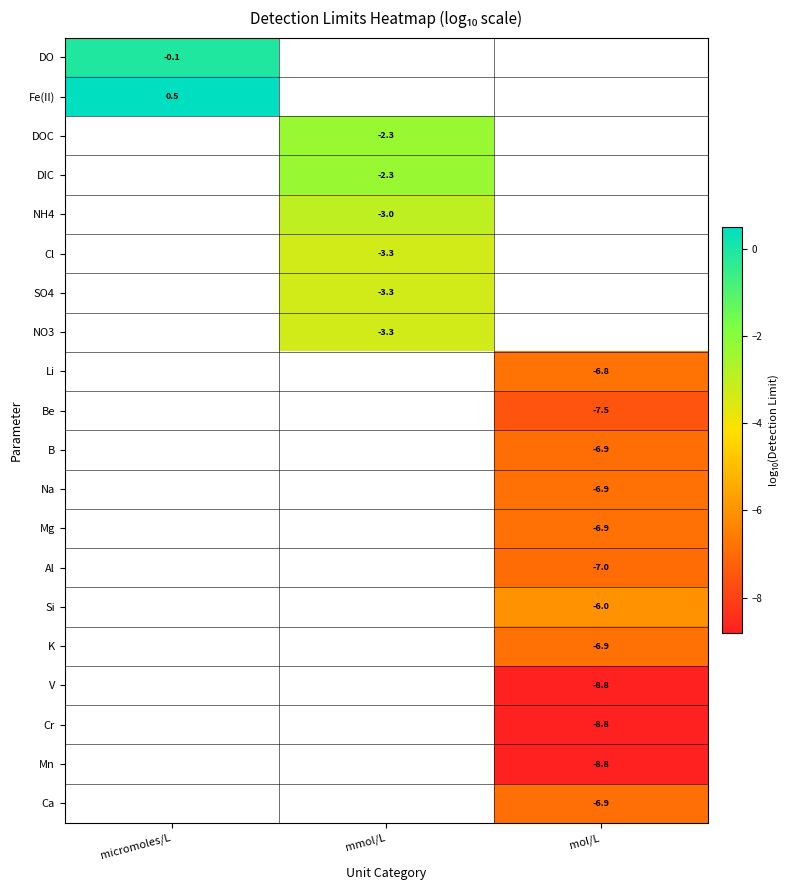

Is the value of Cl at mmol/L greater than the value of DIC at mmol/L?

No